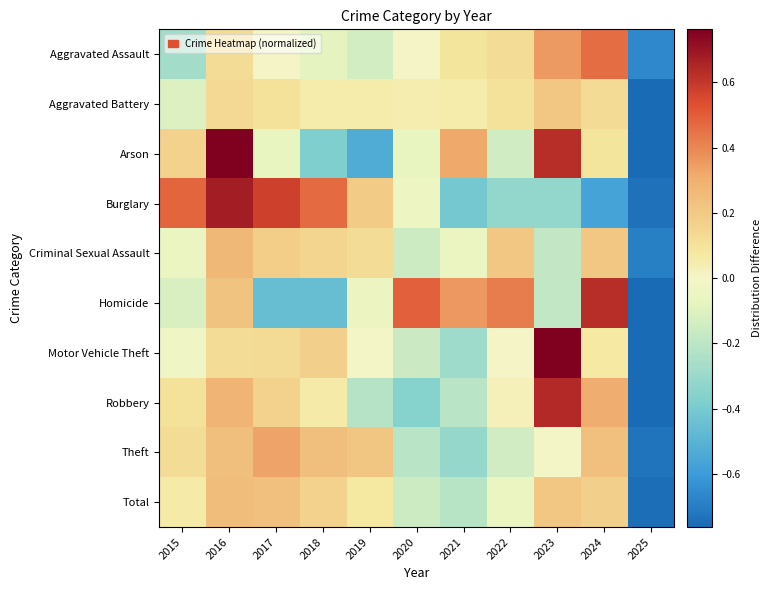

Which series changed the most between 2019 and 2023?

Arson